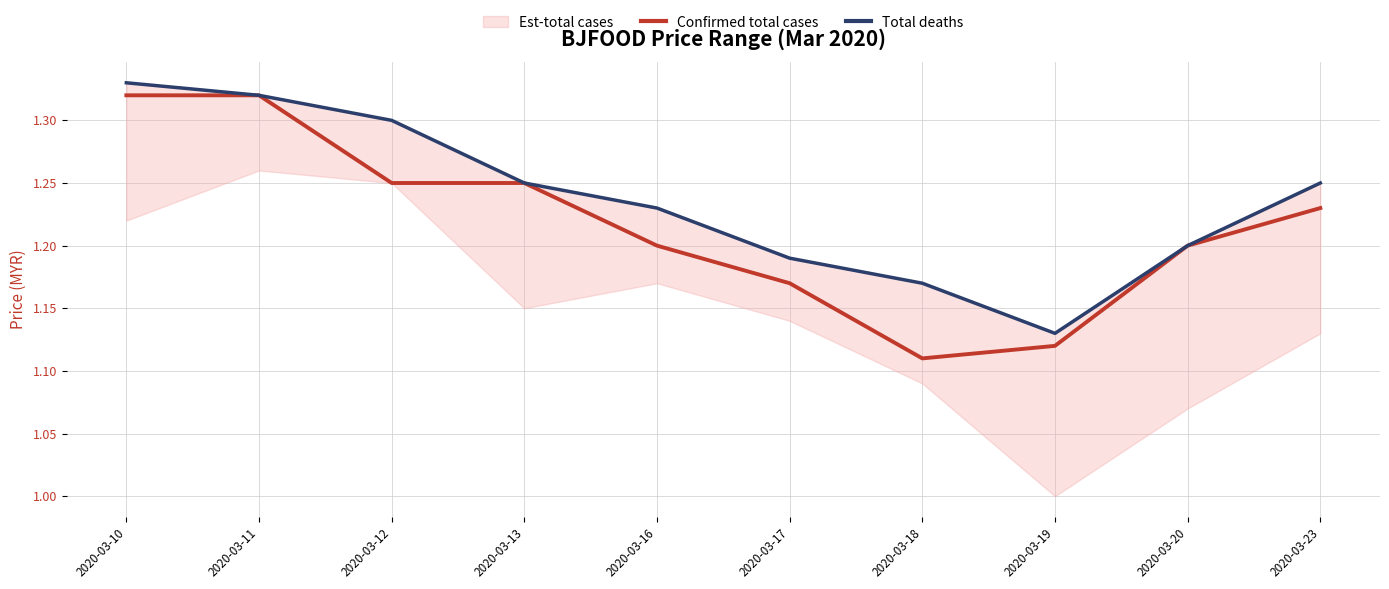

Between 2020-03-20 and 2020-03-23, which series saw the biggest shift?

Total deaths